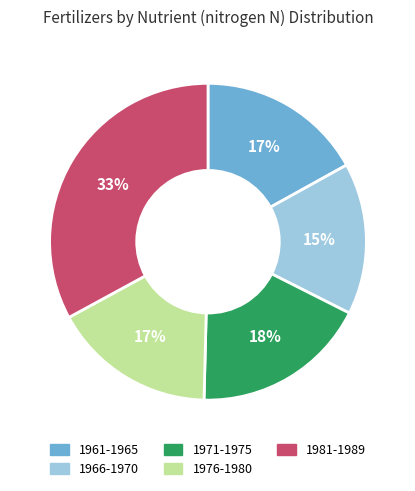

What is the largest slice in the pie chart?

1981-1989